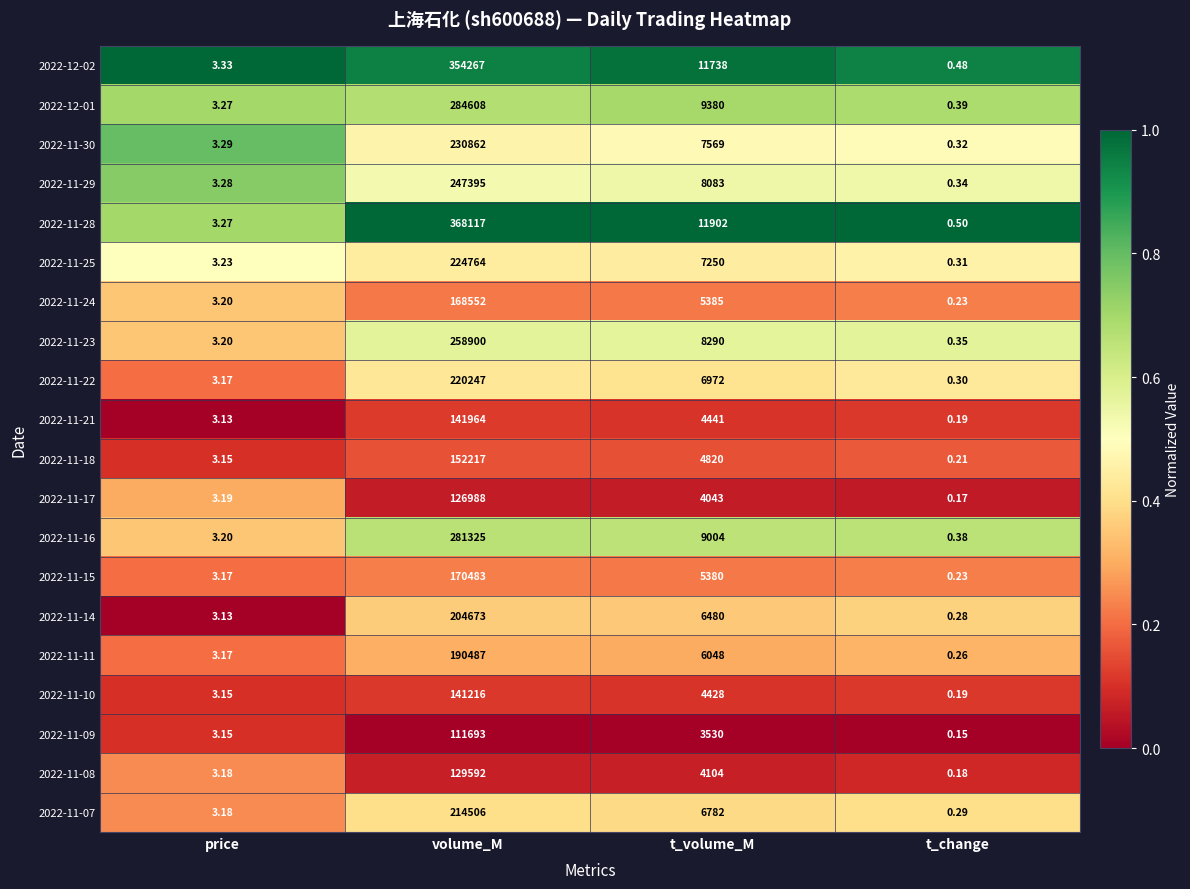

At which category is the sum across all series the highest?

volume_M